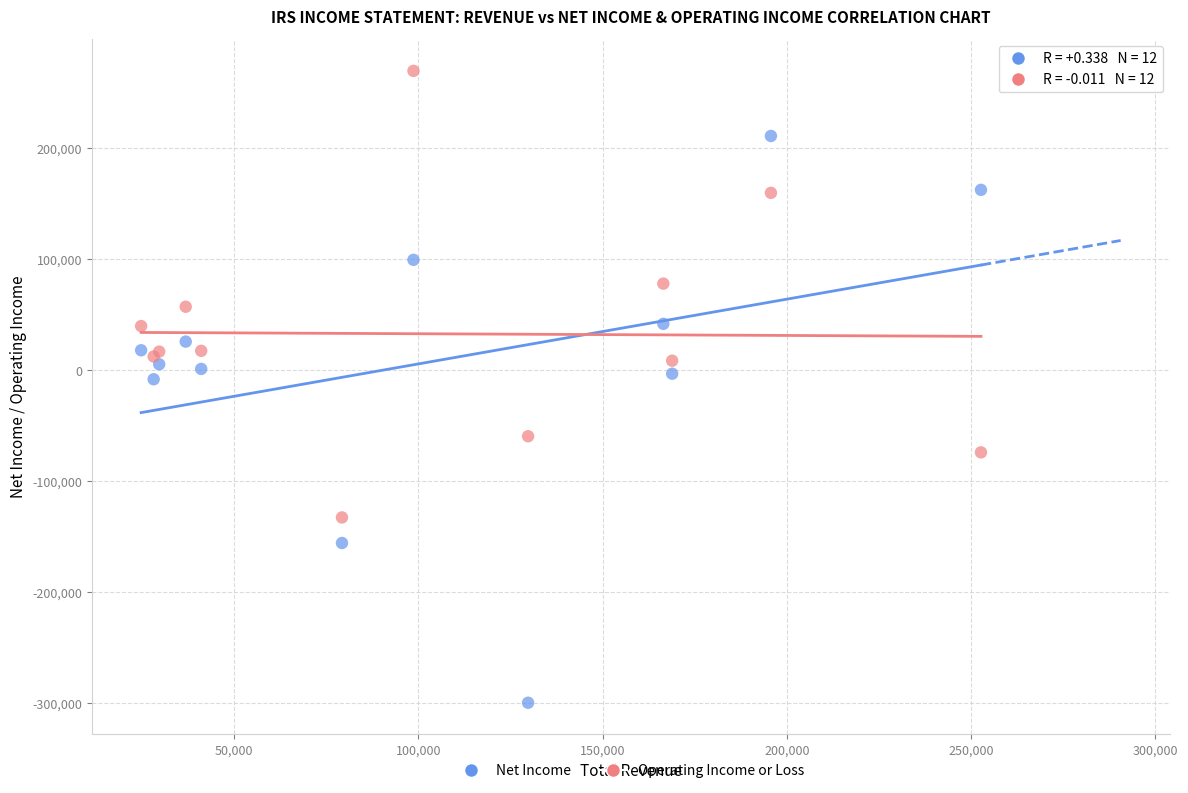

What is the X range (max minus min) for the scatter plot?

227900